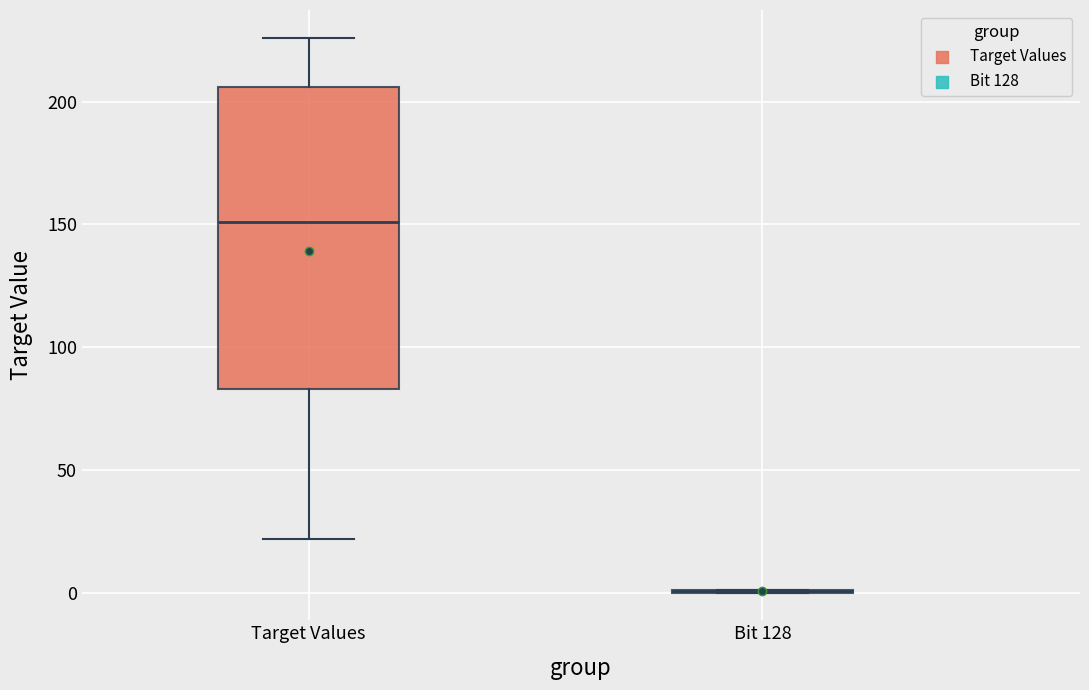

Comparing the boxes themselves (not the whiskers), which one is the tallest?

Target Values